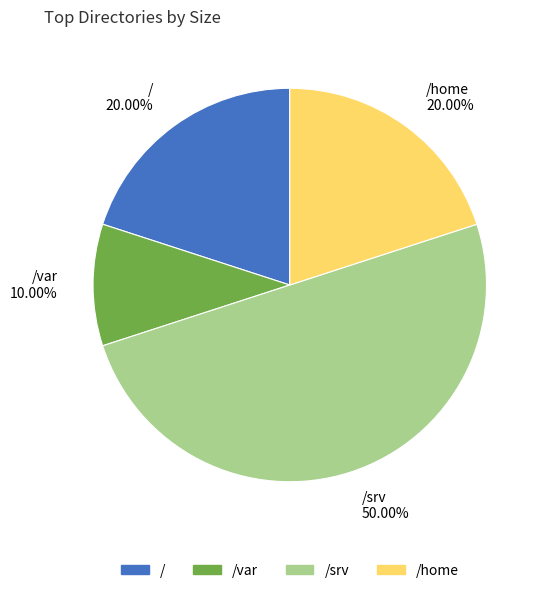

Does / account for over 50% of the chart?

No